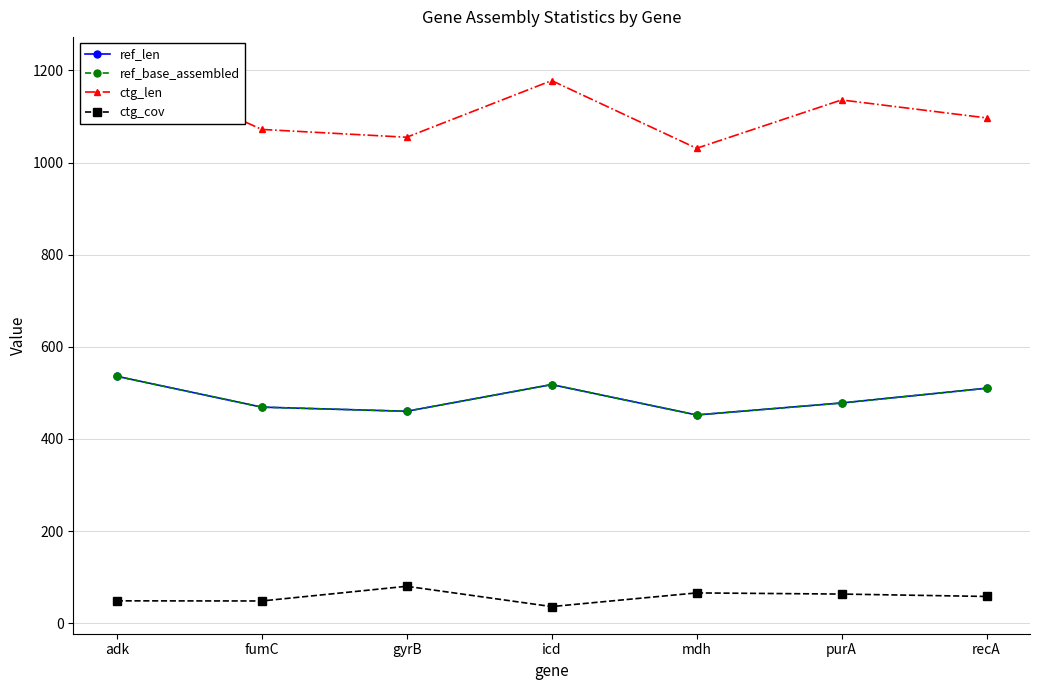

The value of ref_base_assembled at fumC is 675.7. True or false?

False